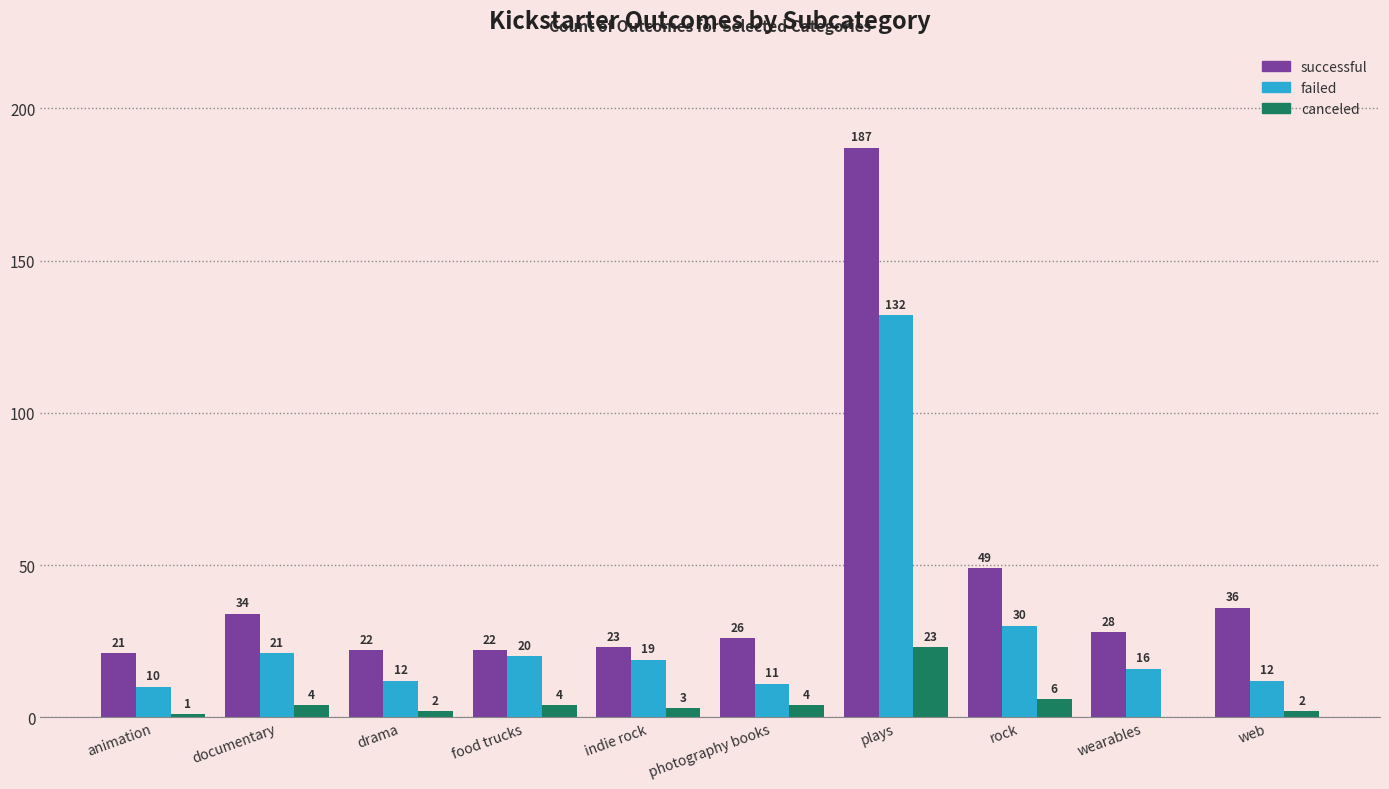

True or false: successful has a value of 49 at rock.

True